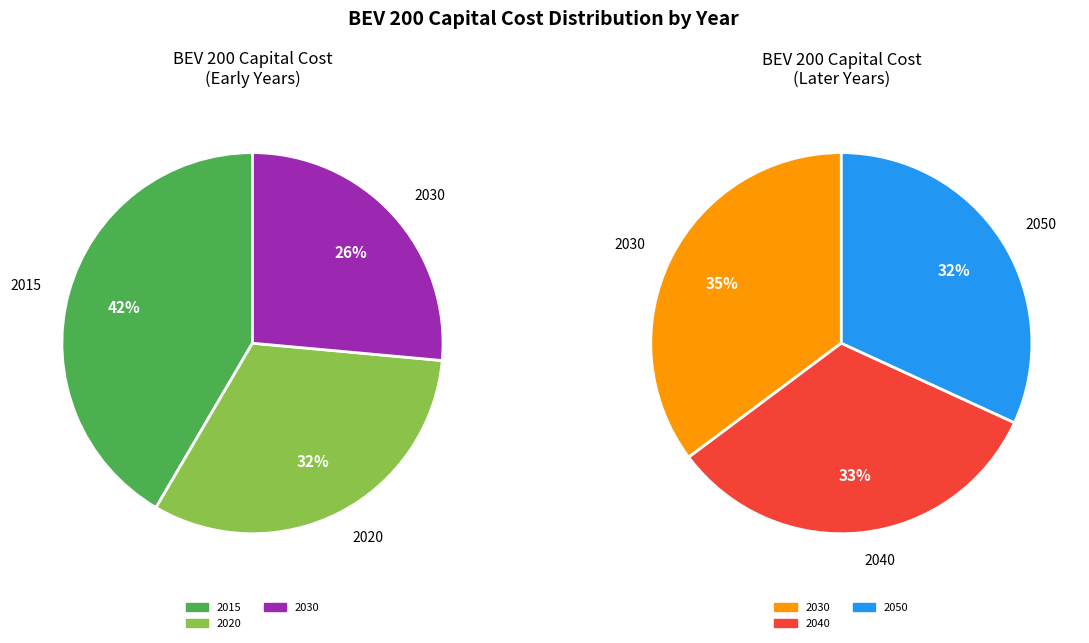

Is it true that 2050 is 23% of the pie?

False